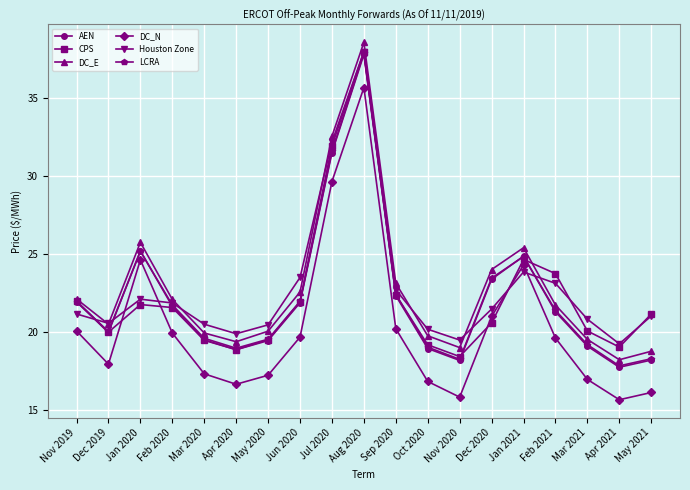

Between which two adjacent categories do Houston Zone and LCRA first intersect?

Nov 2019 and Dec 2019